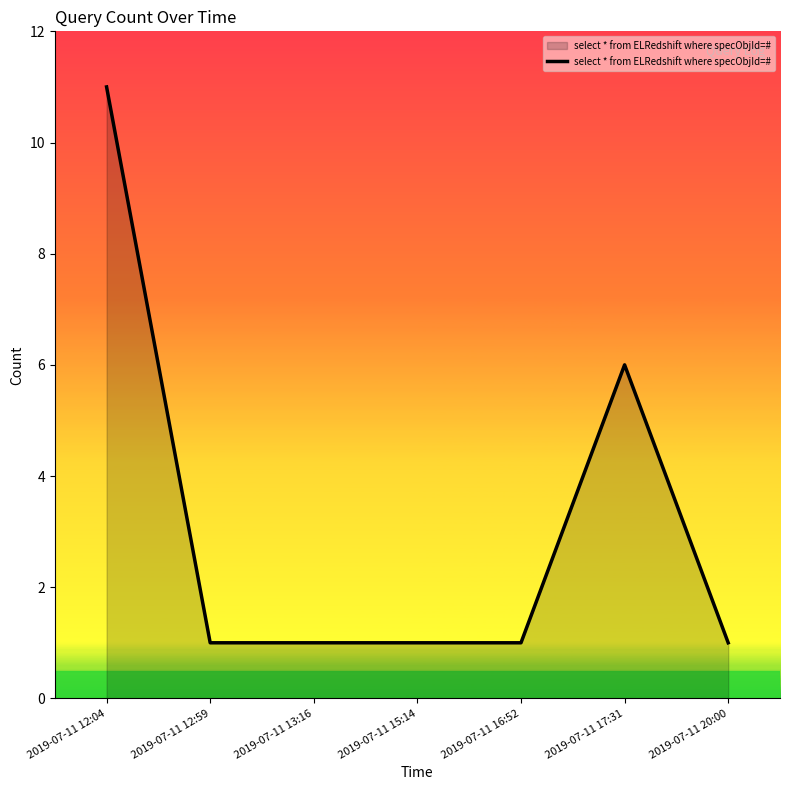

What position from the left is 2019-07-11 12:59?

2